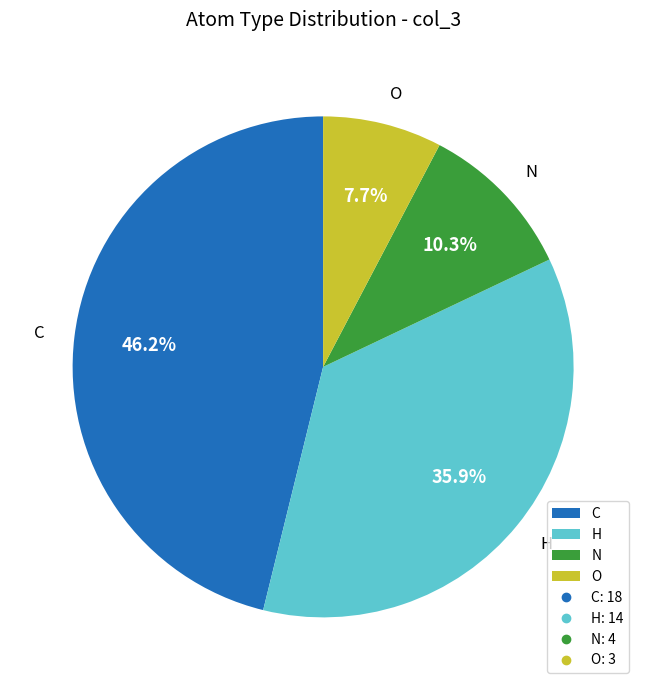

How many segments does this pie chart have?

4